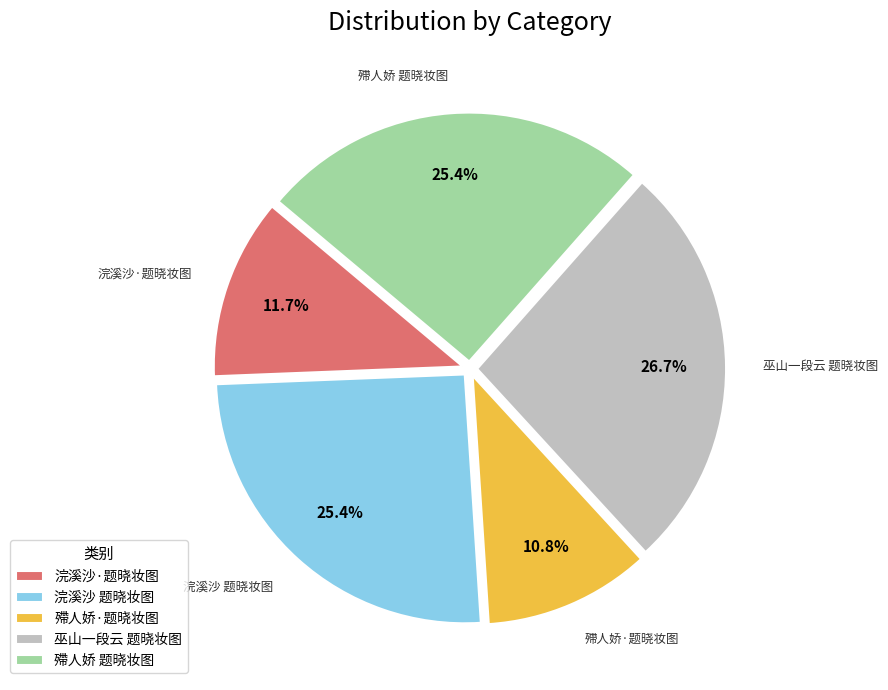

What percentage do 殢人娇·题晓妆图 and 殢人娇 题晓妆图 together represent?

36.2%